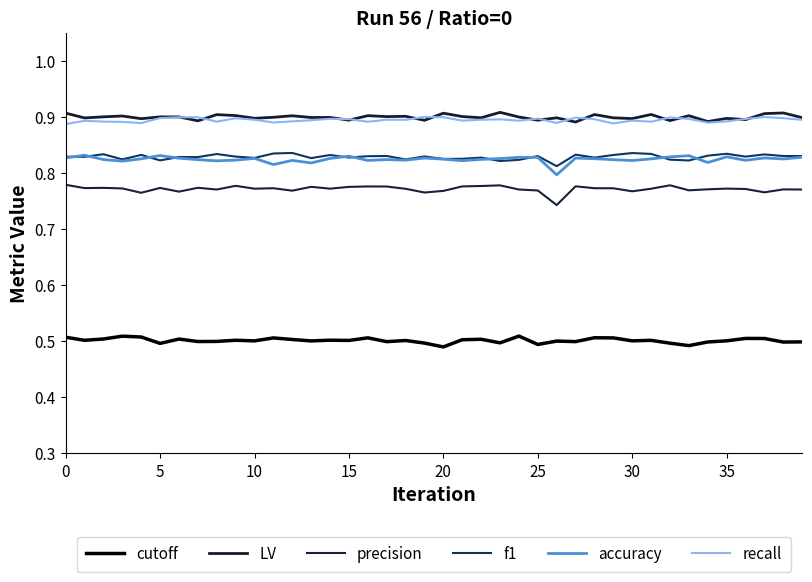

Which series has the largest range (max minus min)?

precision